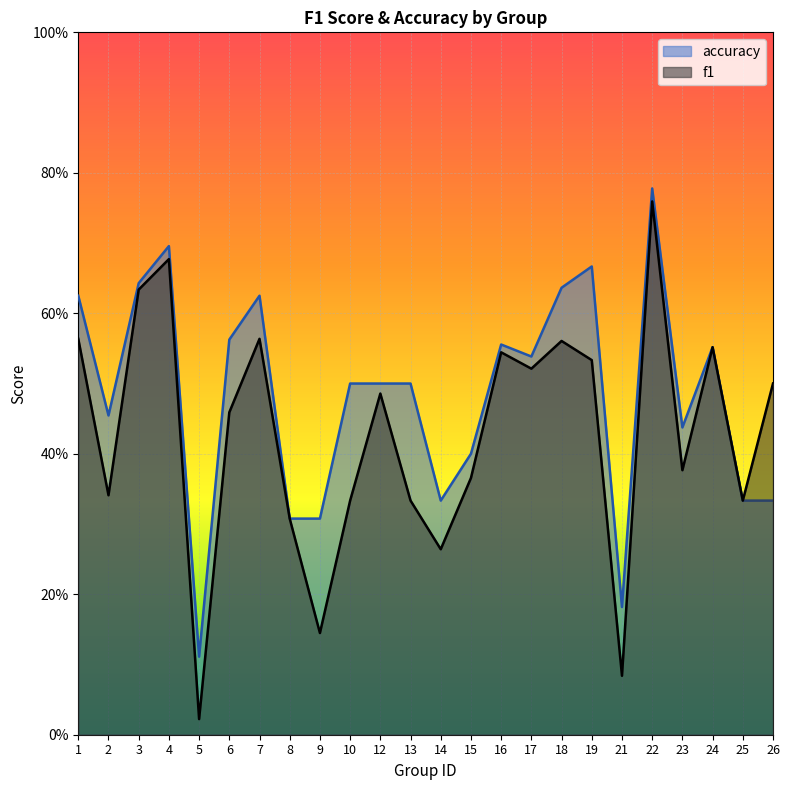

Rank the series by their maximum value, from highest to lowest.

accuracy, f1